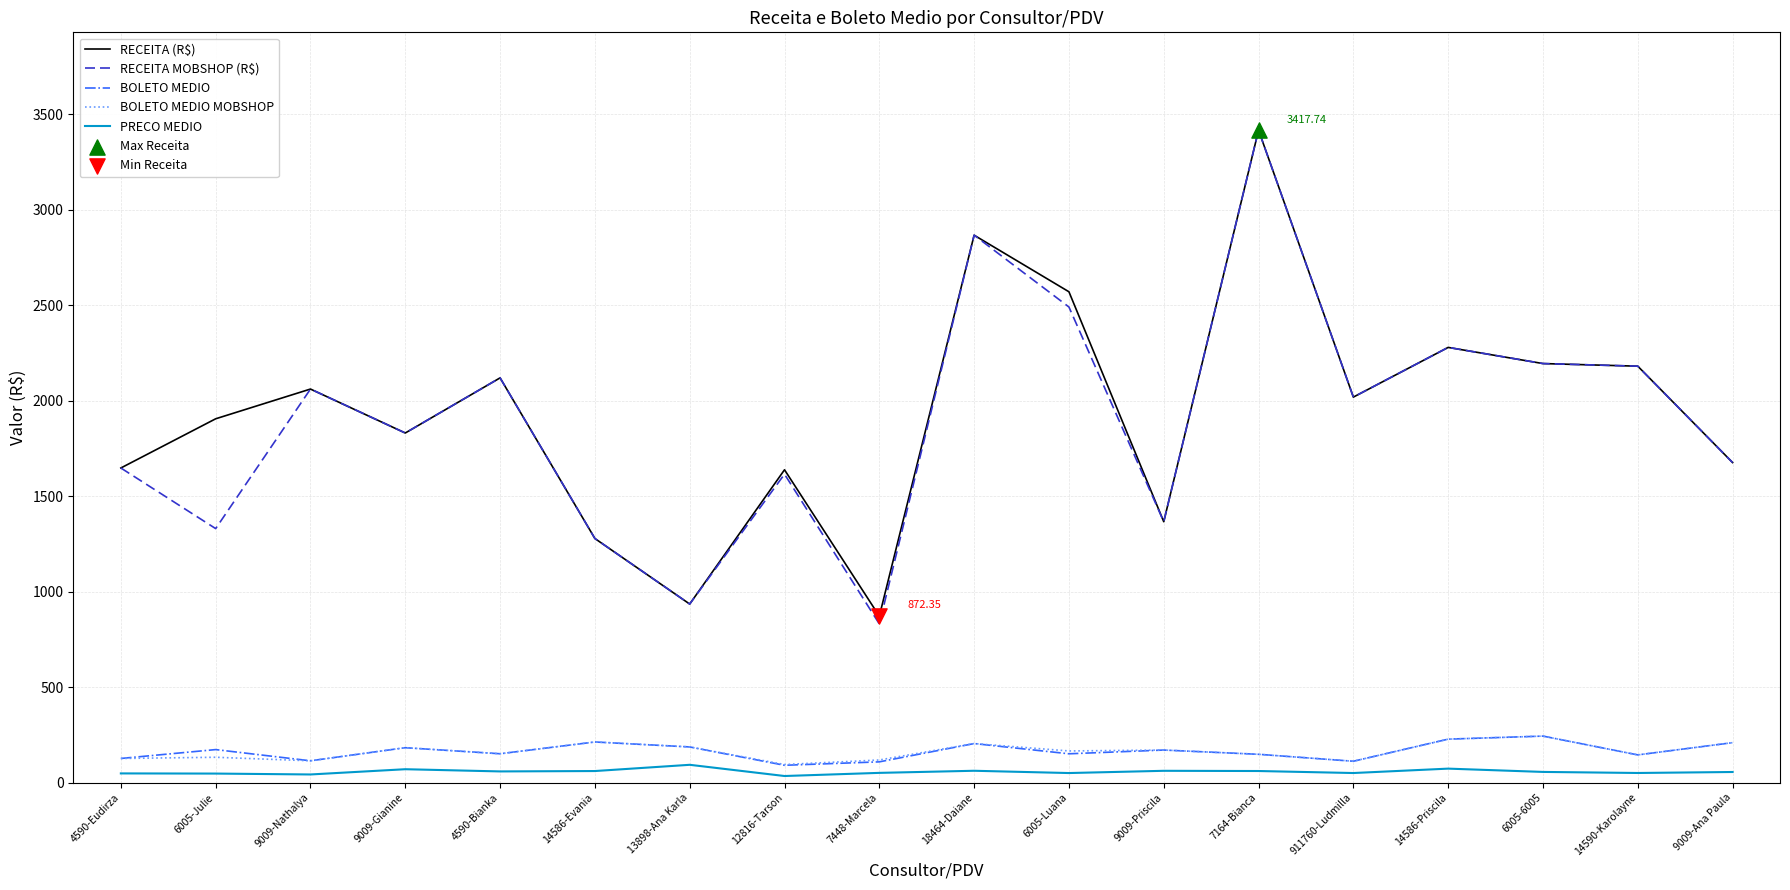

At how many categories does at least one series exceed 569?

18